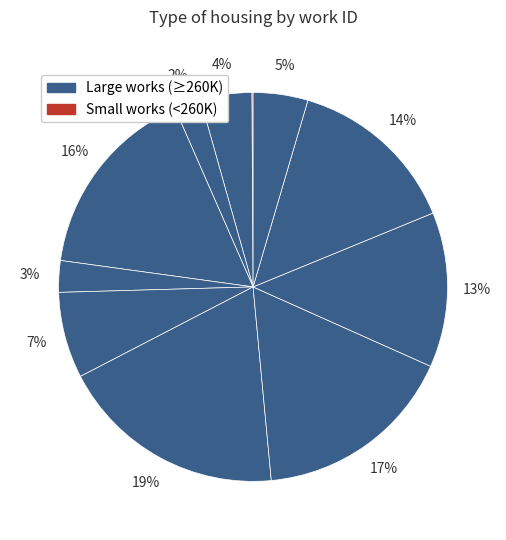

Is there a majority slice in this chart?

No